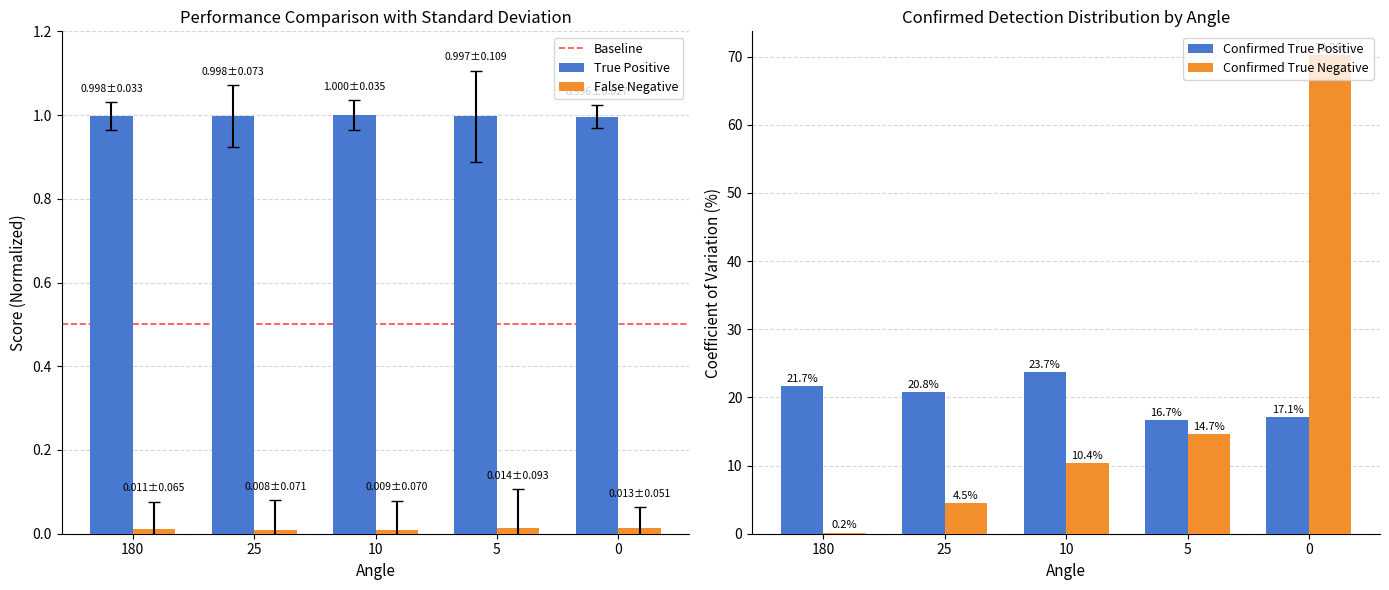

True or false: nTrueNegative has a value of 7.3 at 25.

False